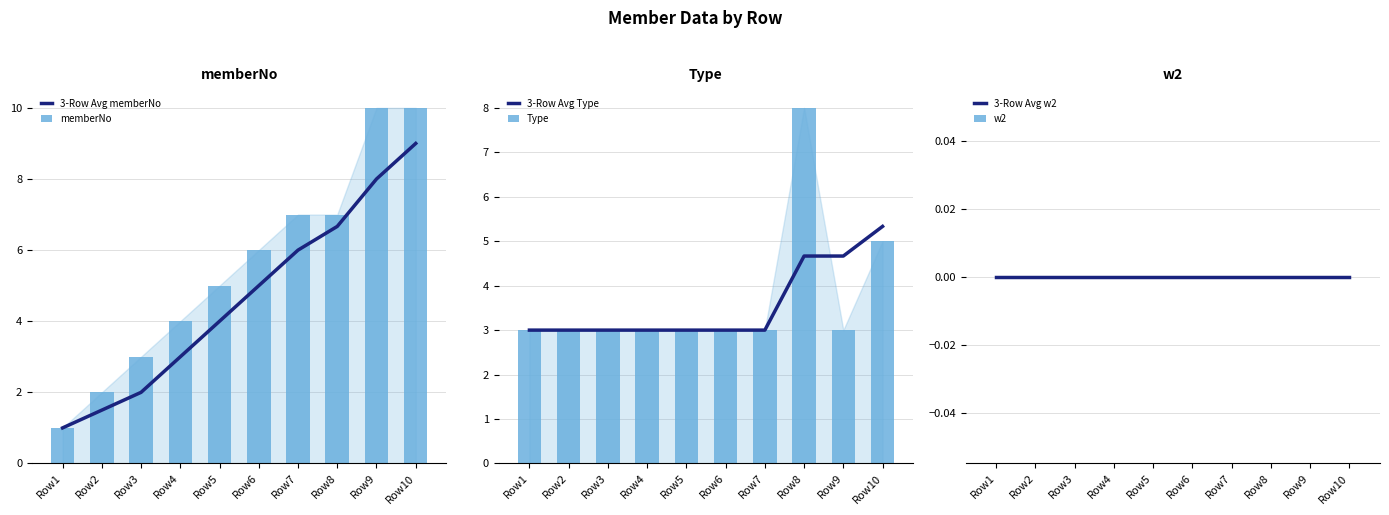

What is the sum of the memberNo values at Row9 and Row2?

12.0